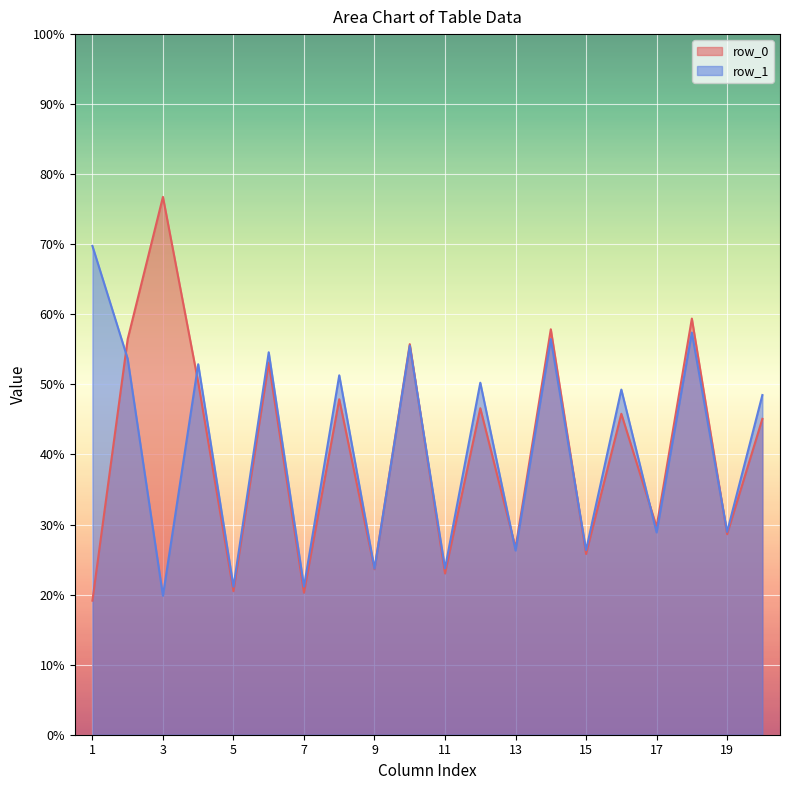

What is the difference between the col_3 values at row_1 and row_0?

56.9